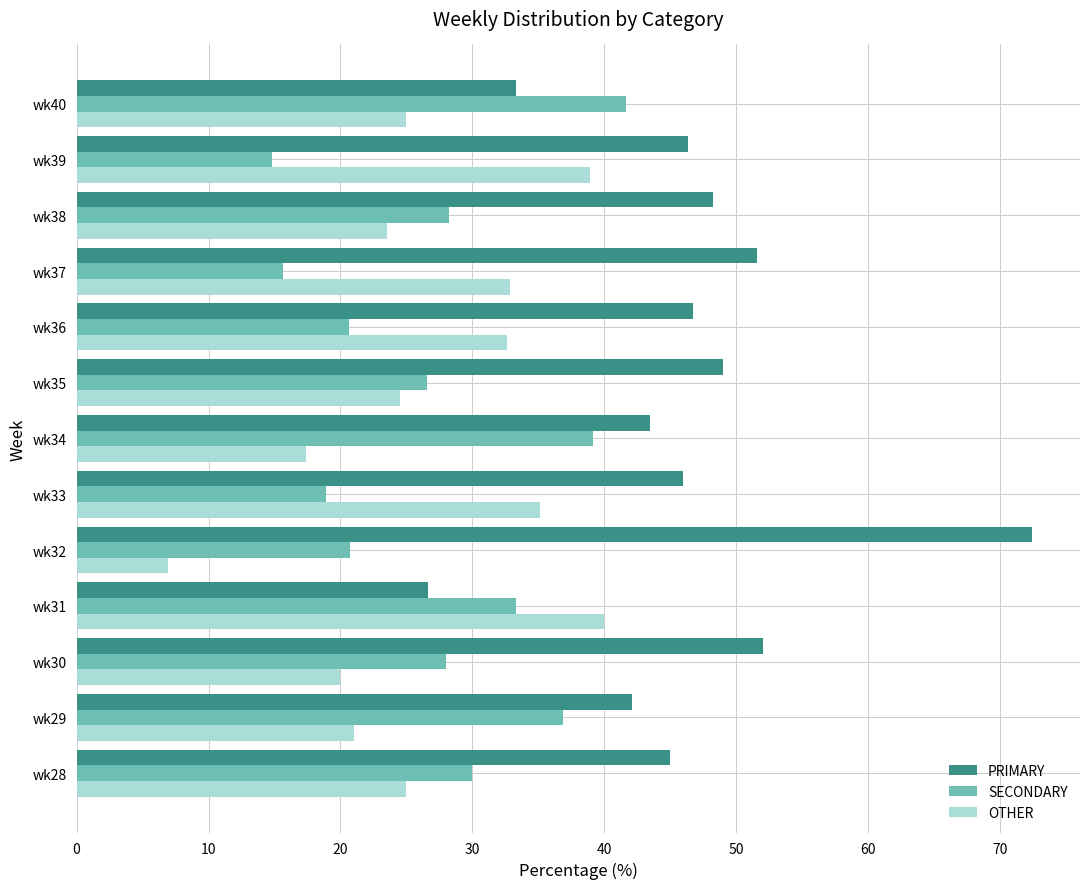

What is the total value across all series at wk30?

100.0